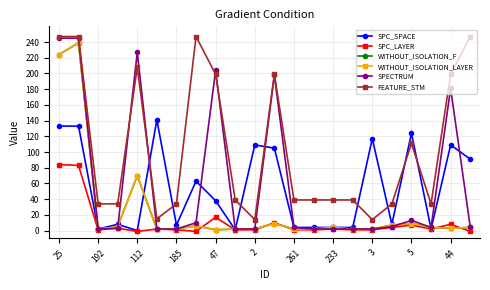

What is the highest value of the SPC_LAYER series?

84